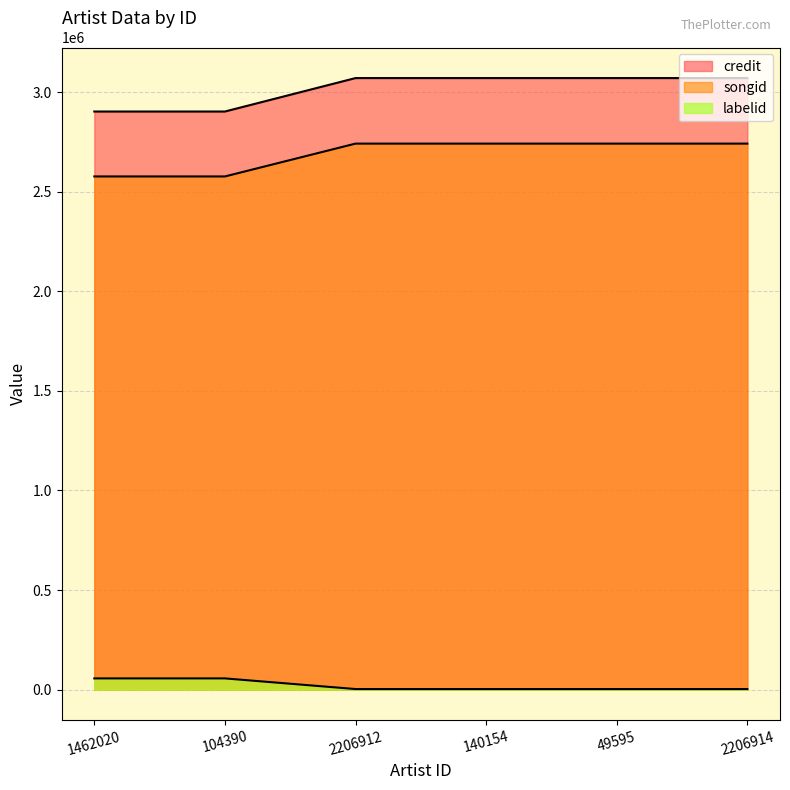

Where is labelid nearest to the value 29417?

1462020